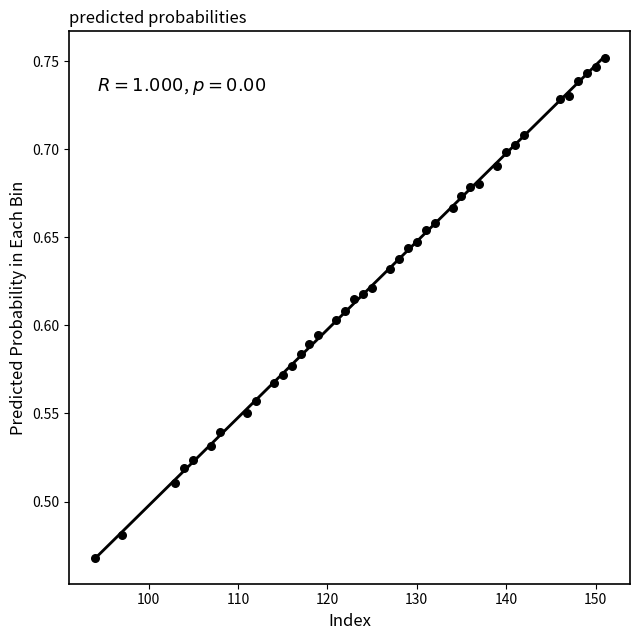

What is the range of Y values (max minus min)?

0.3